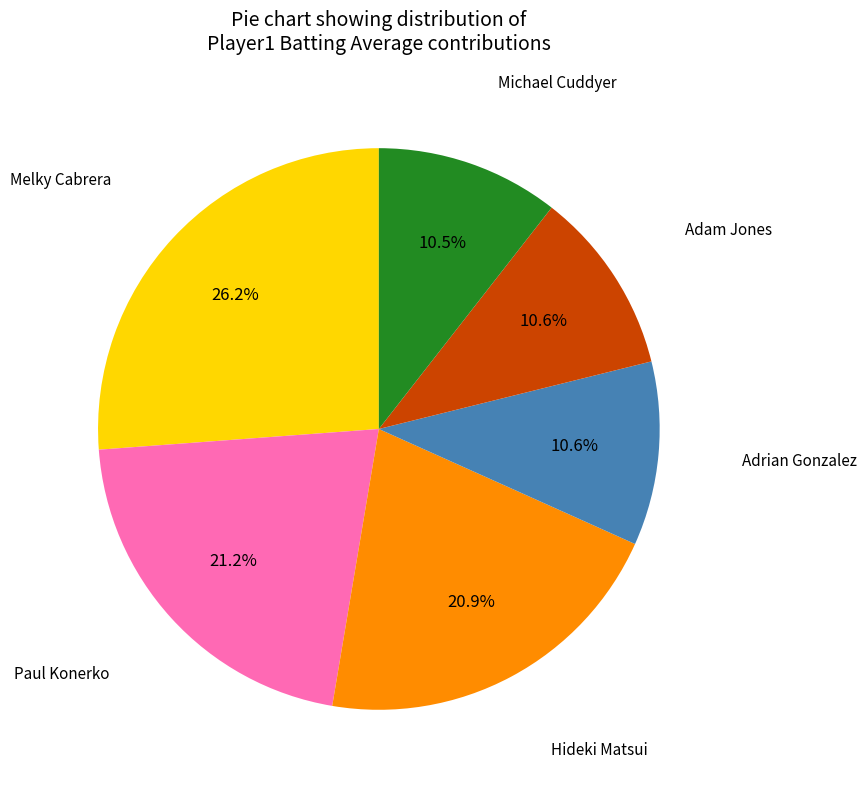

Is there any slice that represents more than half of the pie?

No